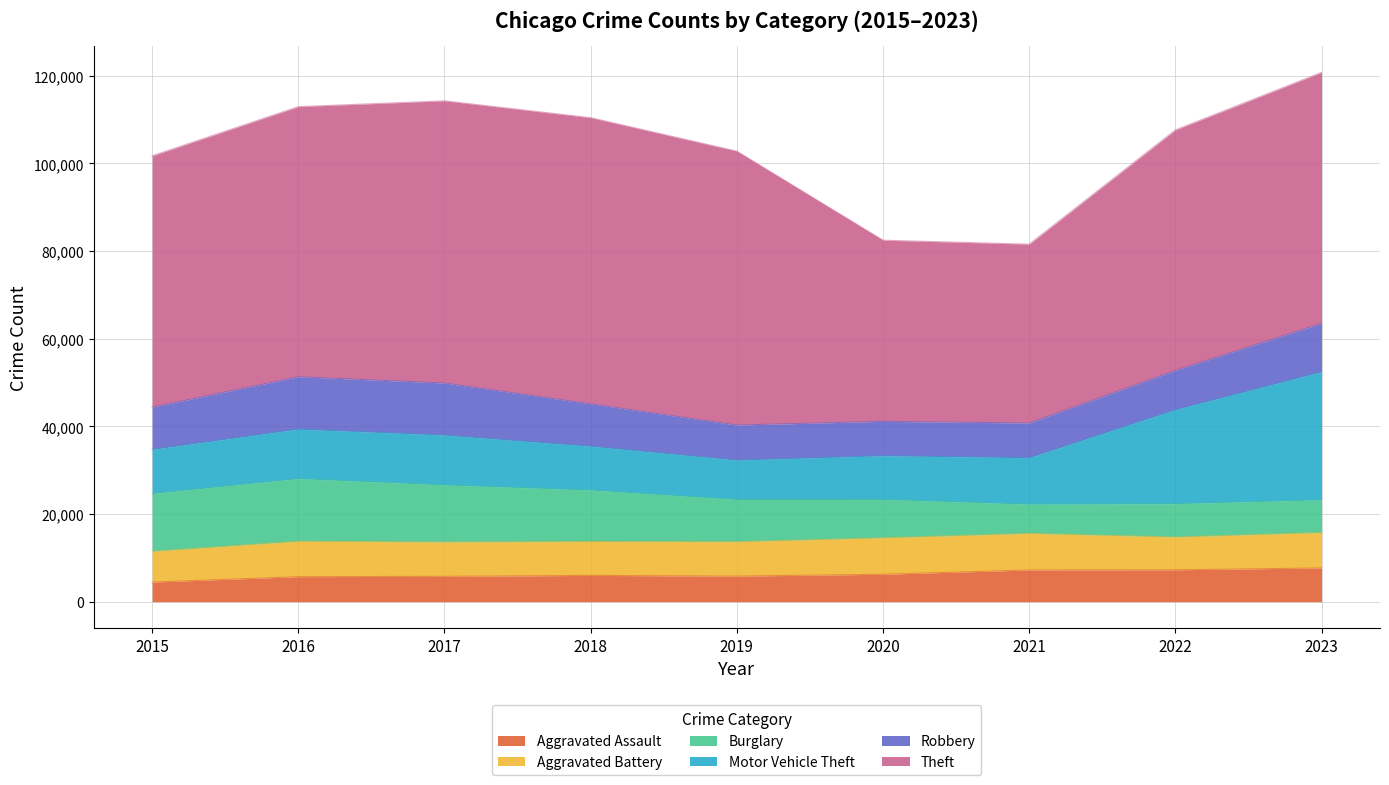

True or false: Burglary has a value of 11747 at 2018.

True